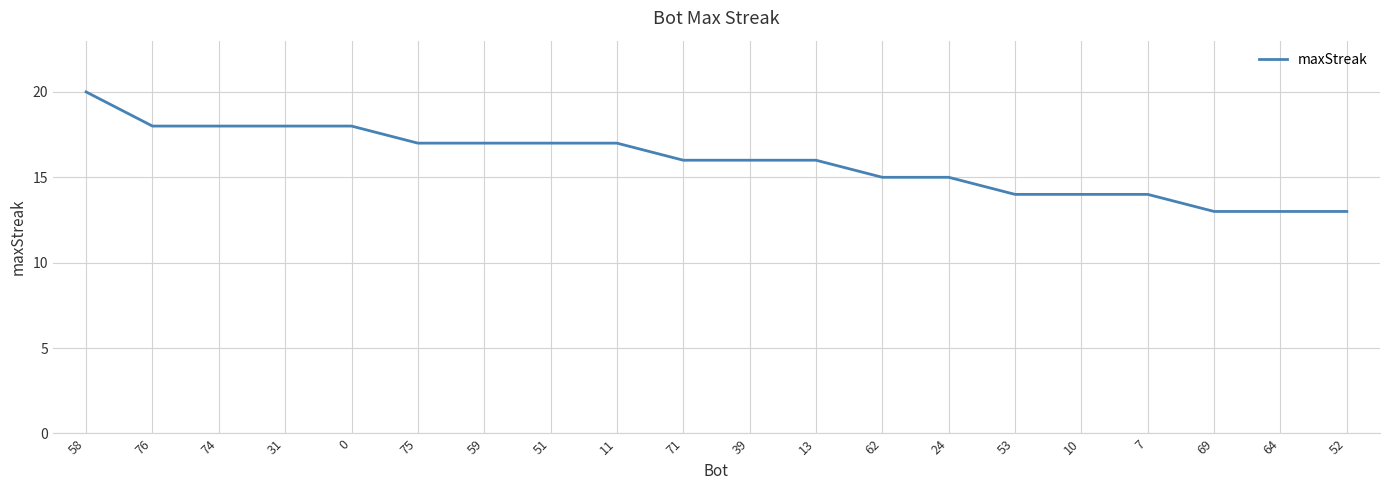

Which has a higher value, 31 or 39?

31